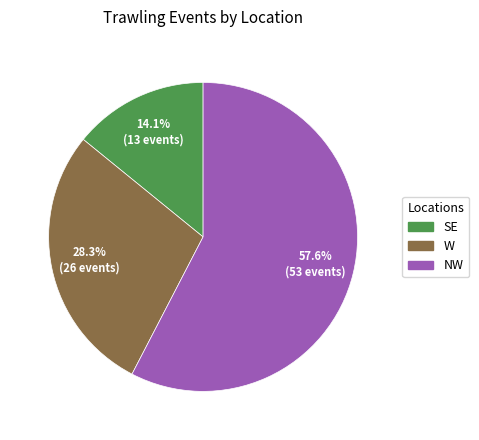

Is it true that SE is 4% of the pie?

False